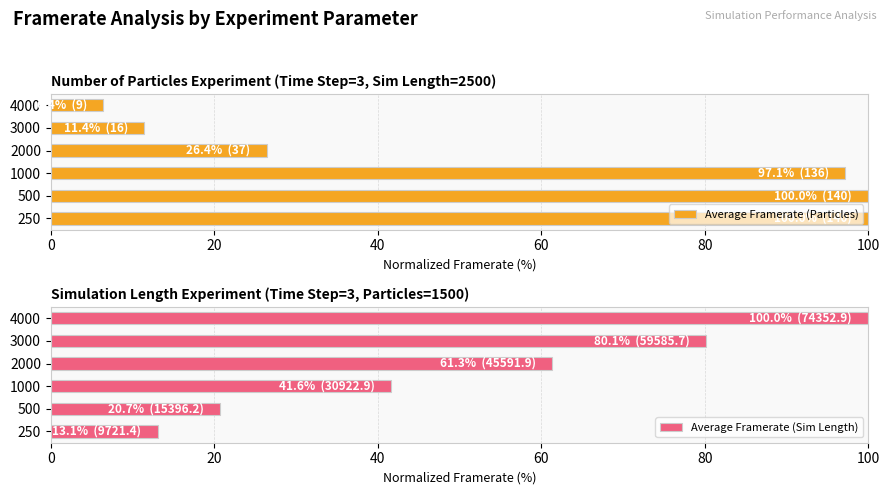

Which series has the largest range (max minus min)?

Average Framerate (Particles)